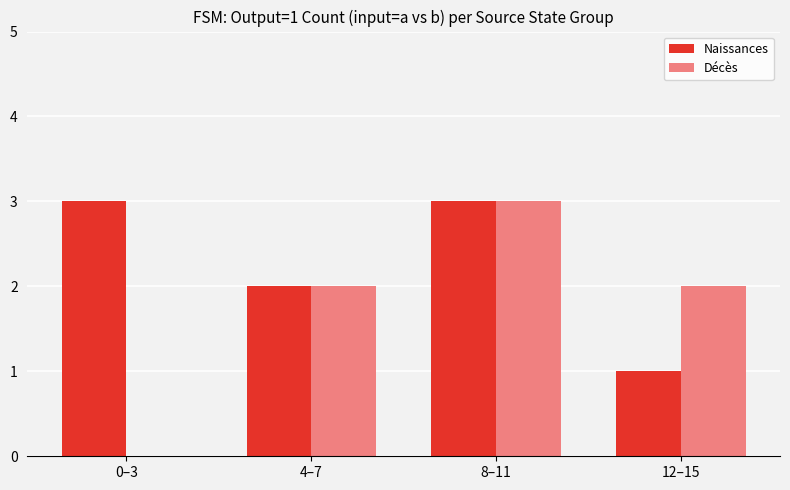

Reading left to right, extract all data points from this chart.

Naissances: 0–3=3	4–7=2	8–11=3	12–15=1
Décès: 0–3=0	4–7=2	8–11=3	12–15=2